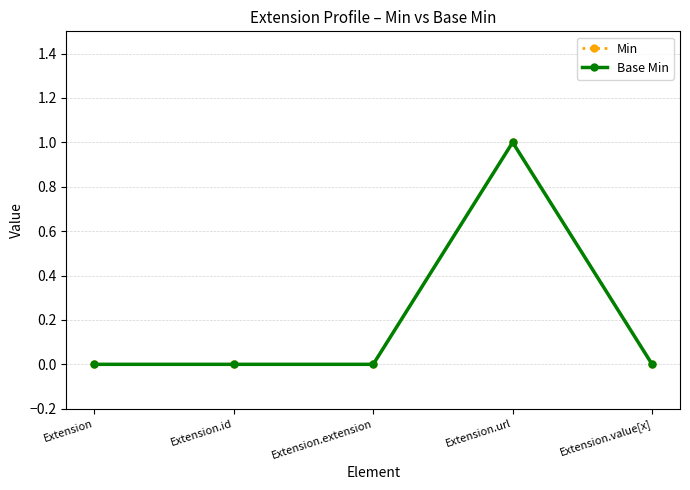

What is the highest value of the Min series?

1